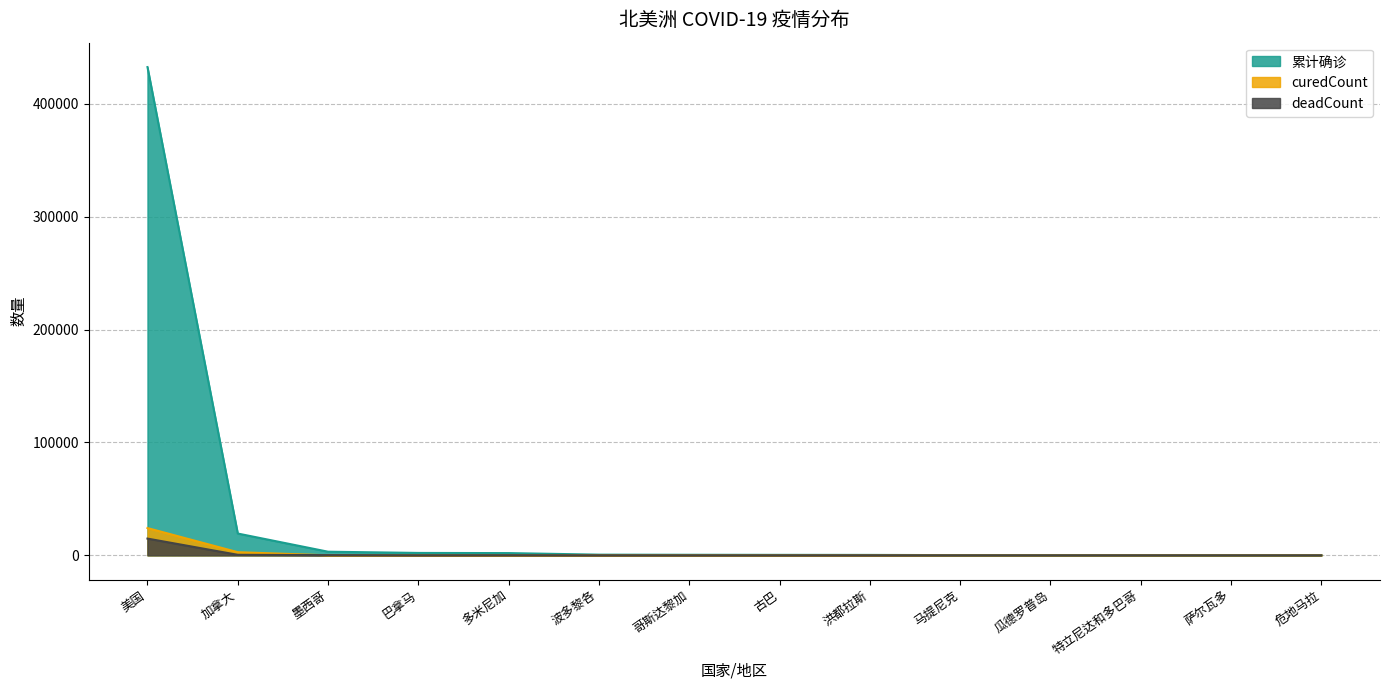

What is the difference between the maximum and minimum values in the deadCount series?

14806